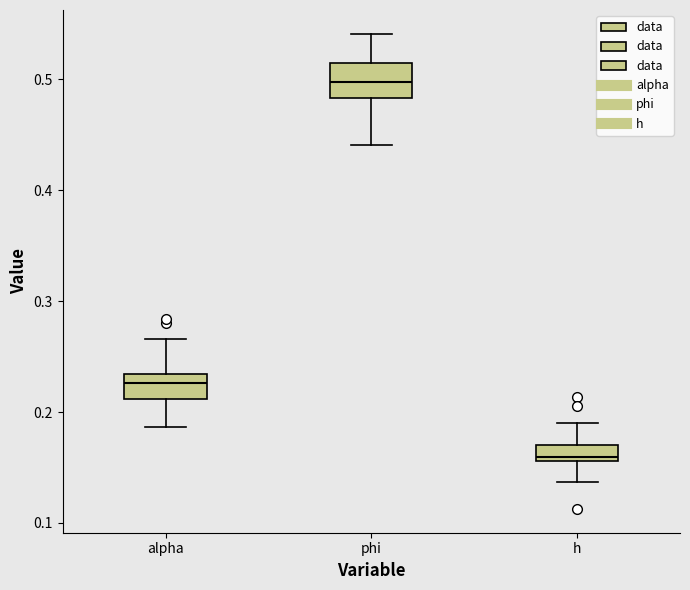

Where is the upper edge of the box for h on the y-axis? The values are not printed on the chart, so give them approximately, as read against the axis.

0.17